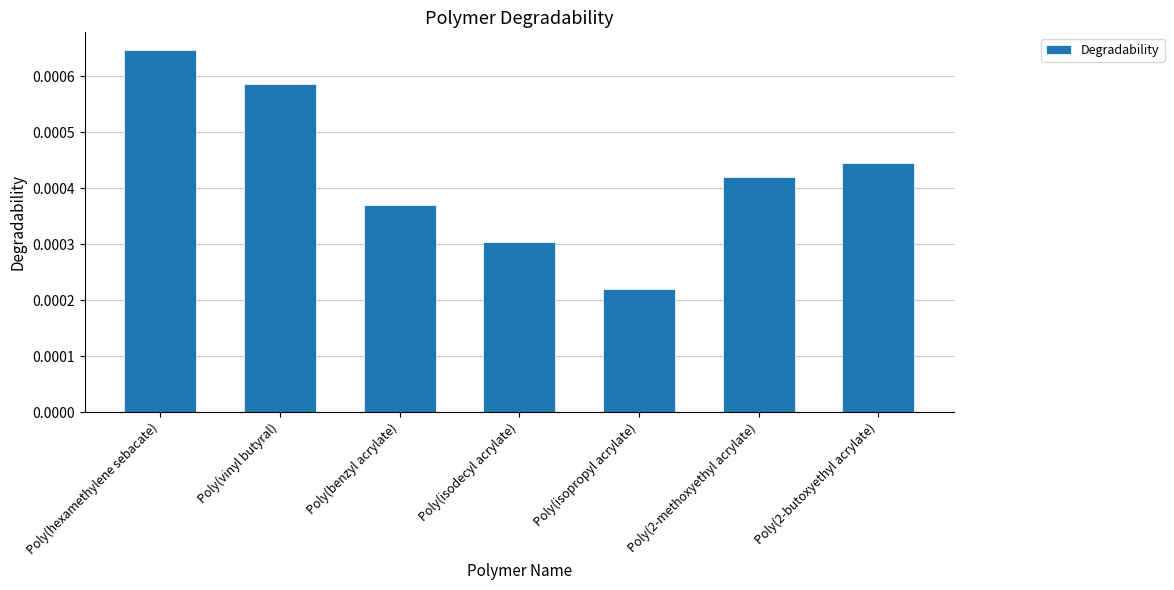

How many data points does each series have?

7